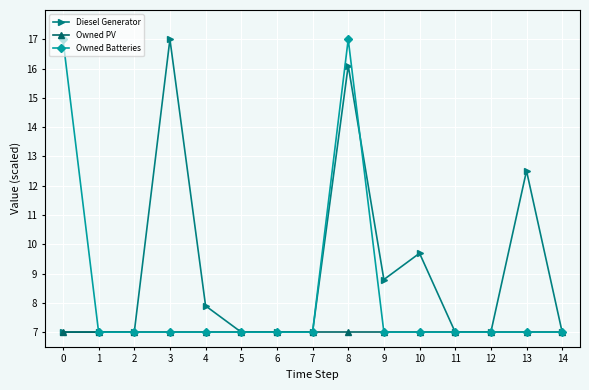

The value of Diesel Generator at 6 is 3.0. True or false?

False